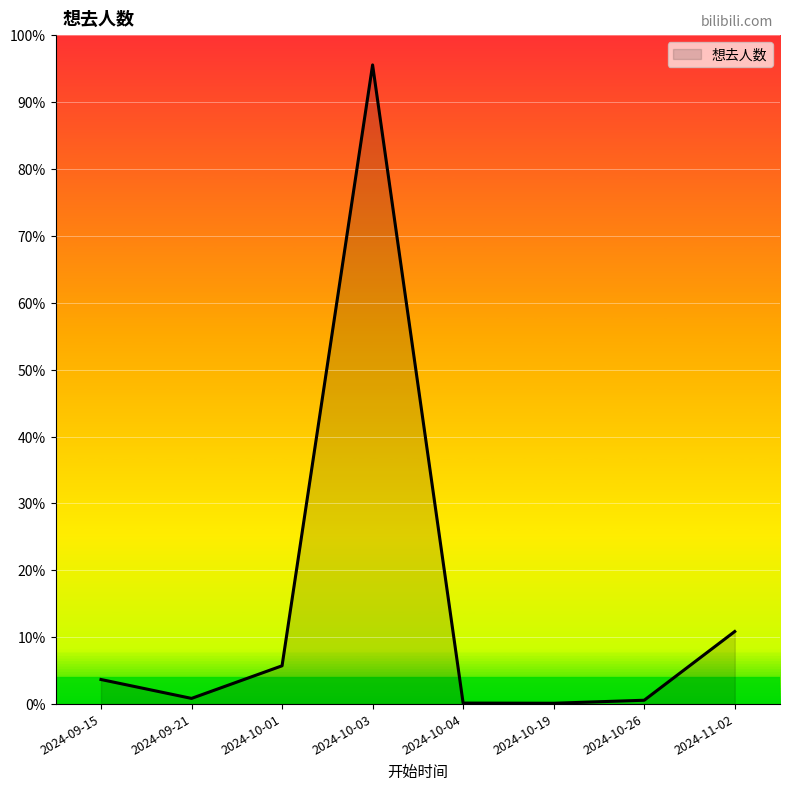

Which category has the highest value across all series?

2024-10-03